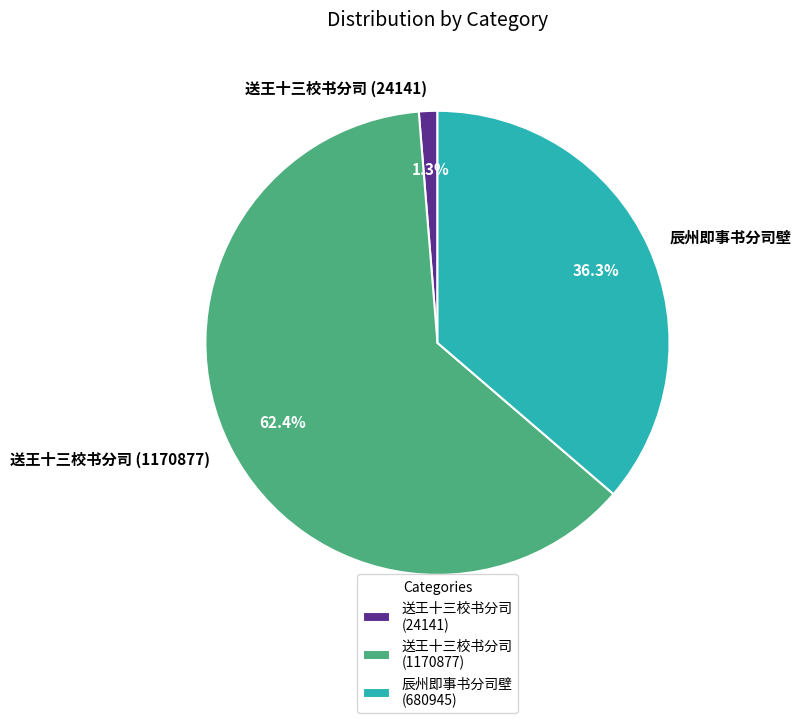

Does 送王十三校书分司 (1170877) account for over 50% of the chart?

Yes